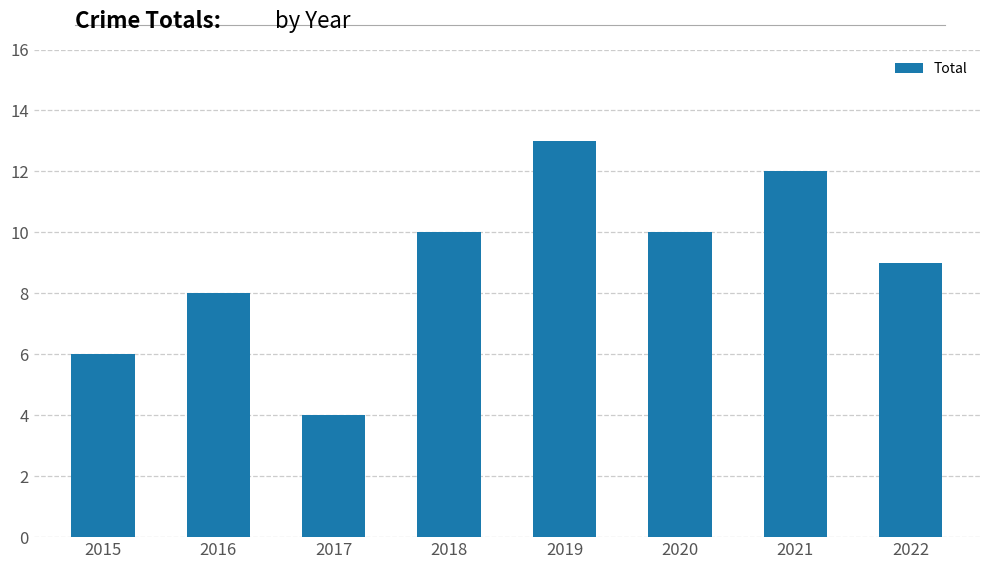

What is the average value?

9